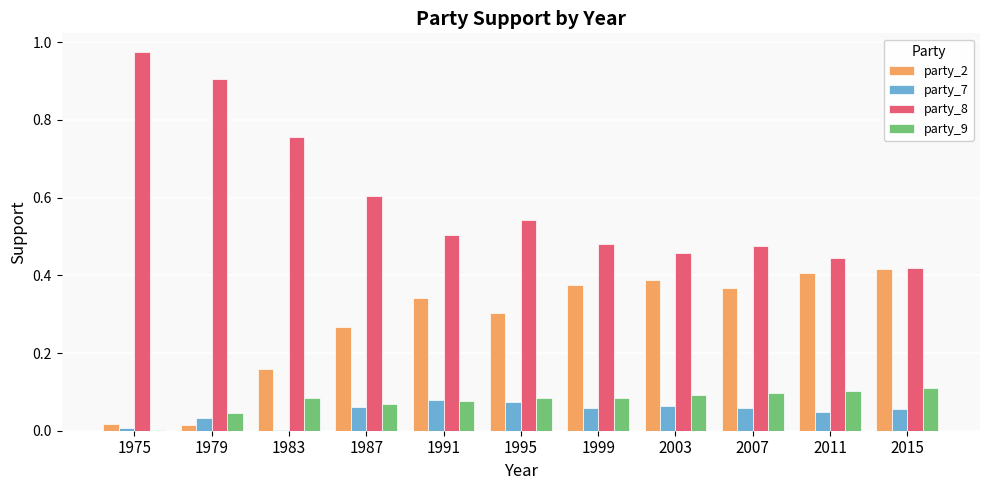

Which label corresponds to the largest value in the chart?

1975